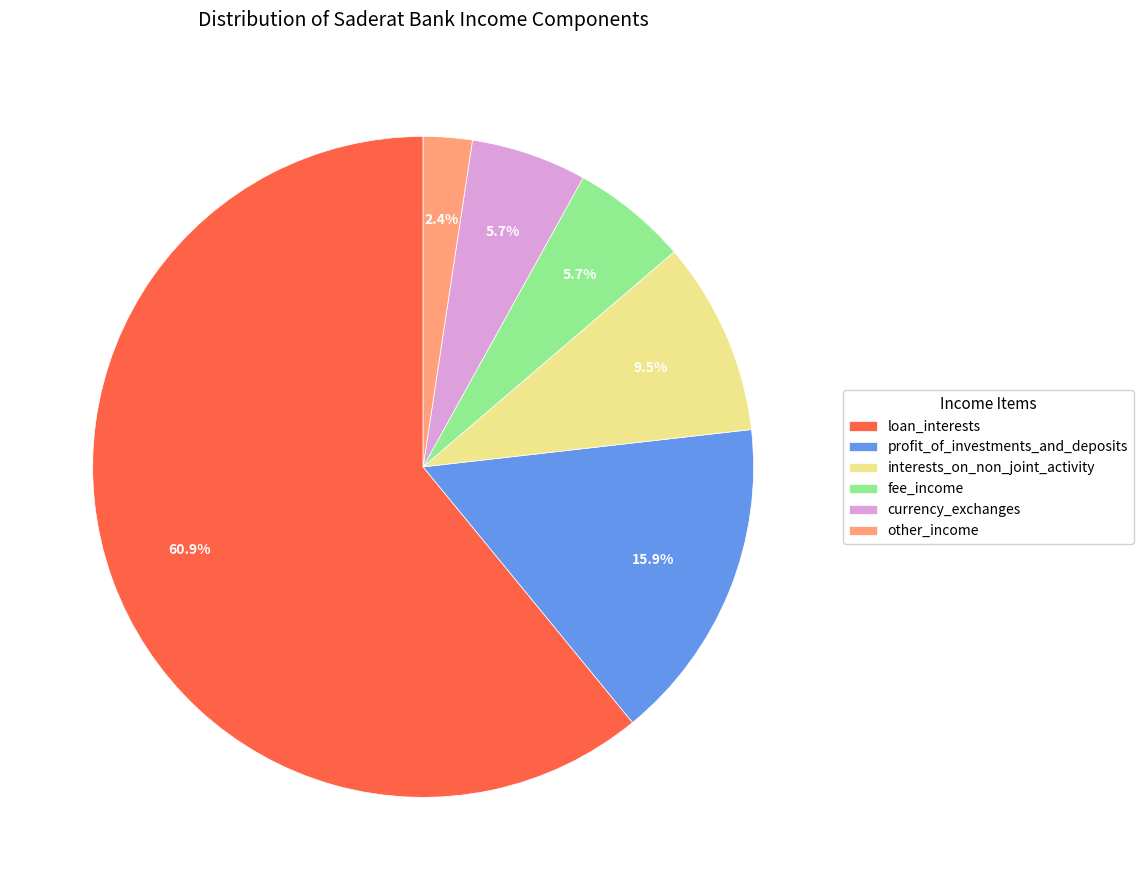

Is the sum of loan_interests and currency_exchanges greater than half?

Yes